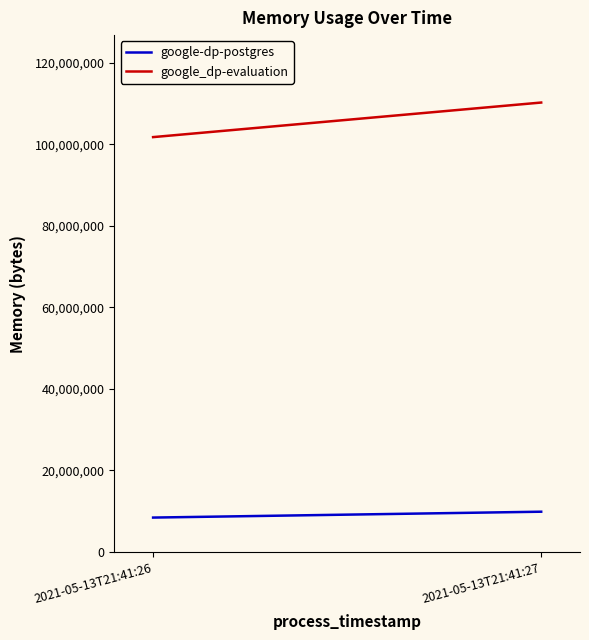

List the series in order of their peak value, highest first.

google_dp-evaluation, google-dp-postgres